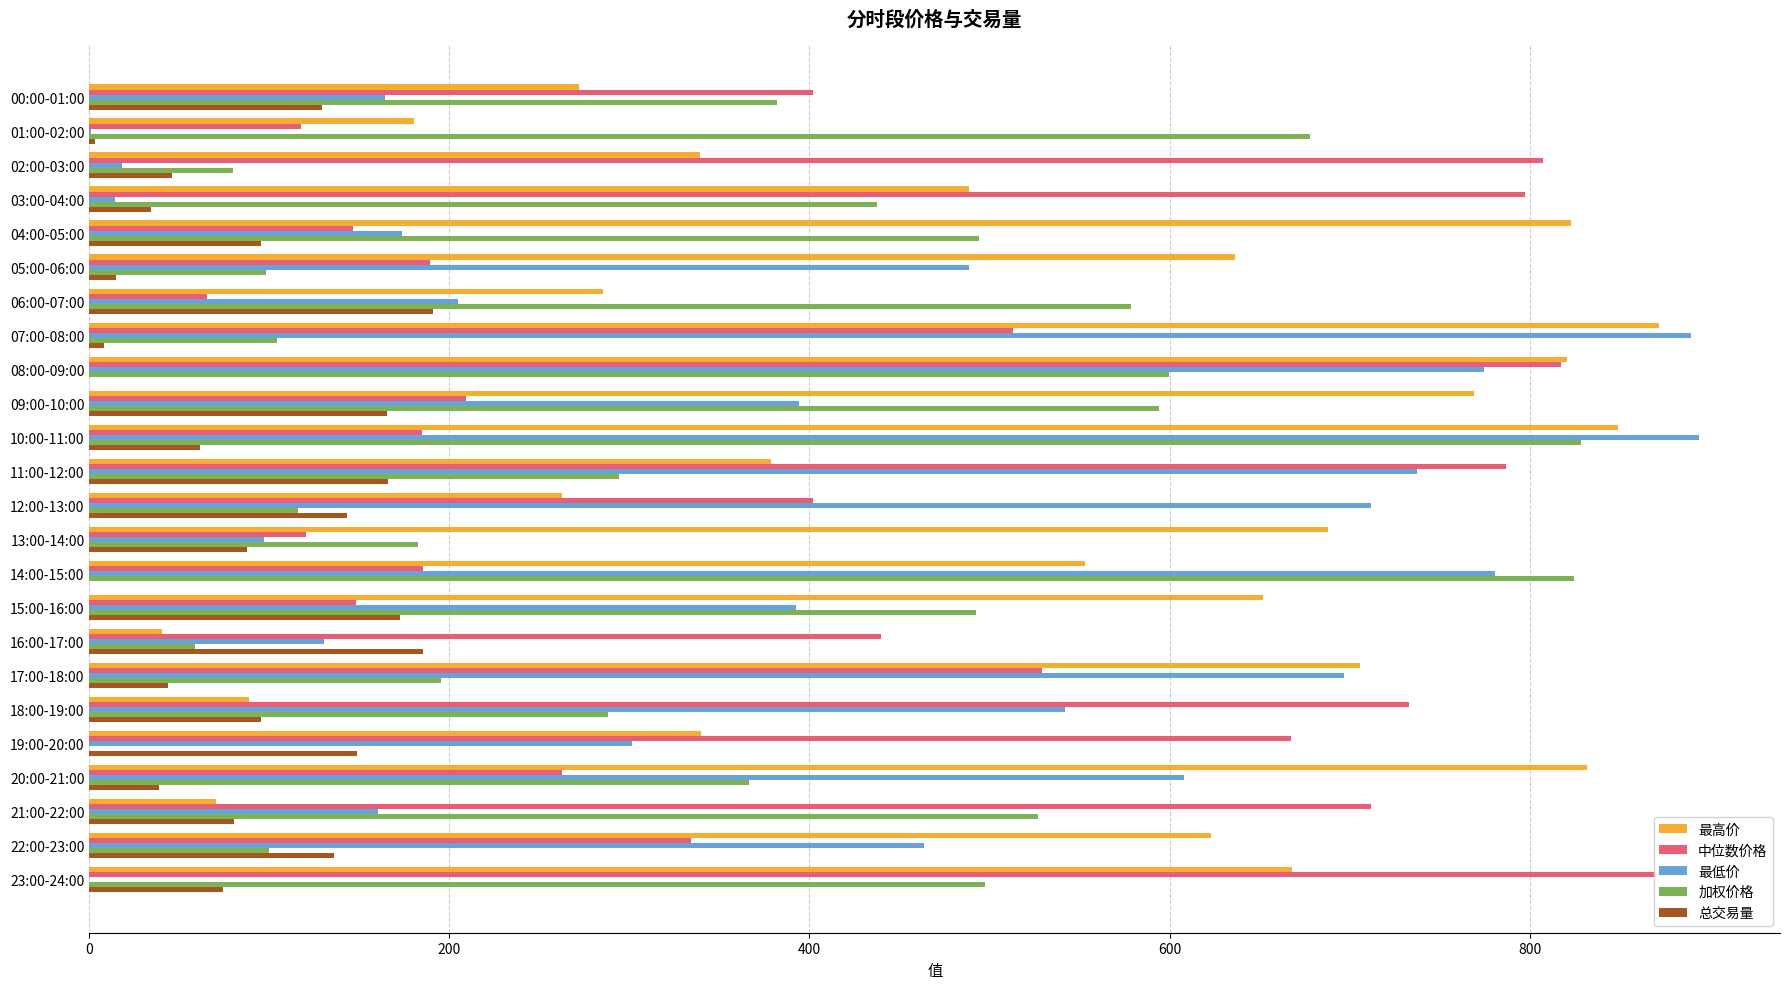

Which series changed the most between 12:00-13:00 and 21:00-22:00?

最低价